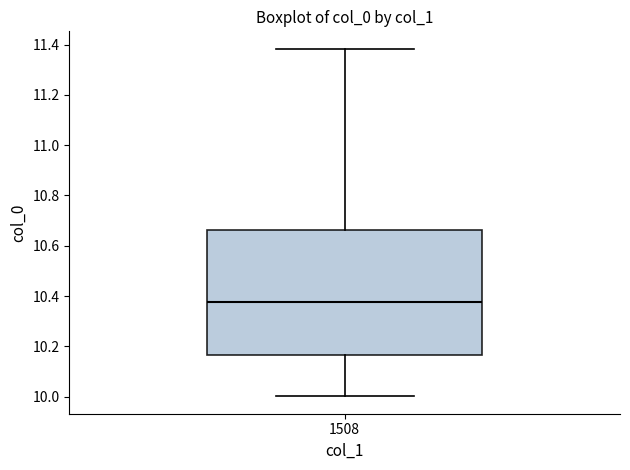

Transcribe this box plot: give where the median line is, the range the box spans, and where the two whiskers end, as read against the y-axis. The values are not printed on the chart, so give them approximately, as read against the axis.

median 10.38, box 10.16 to 10.66, whiskers 10.00 to 11.38